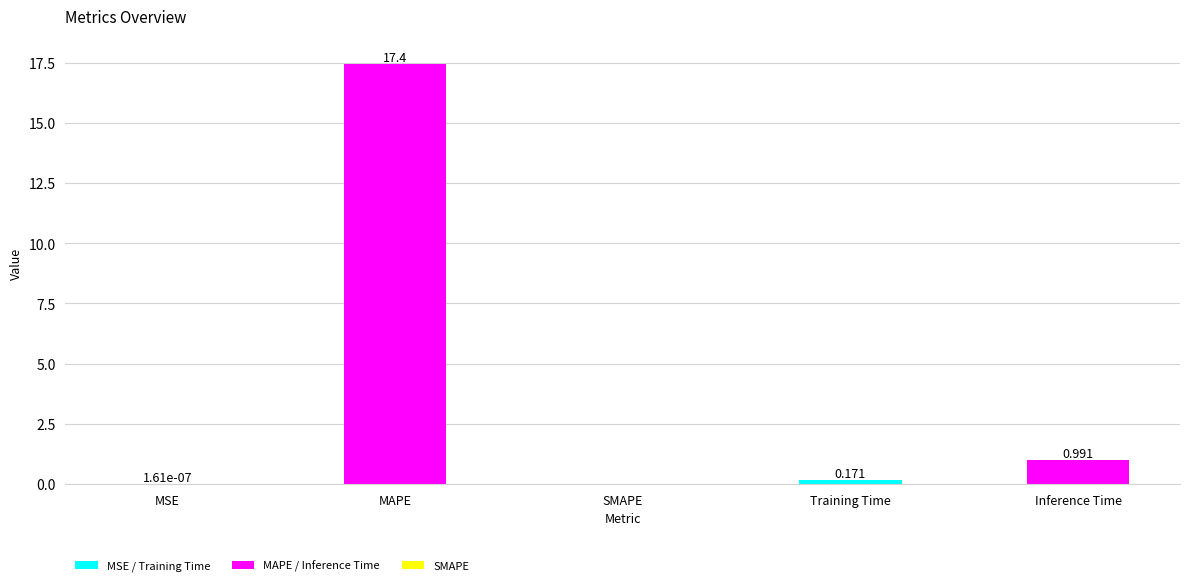

Count the number of data series in this chart.

1